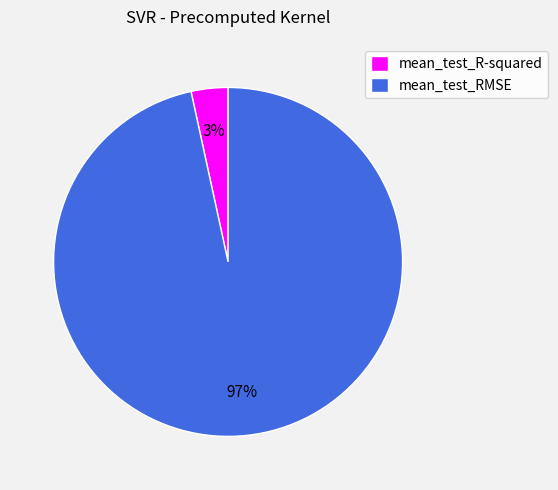

Which category accounts for the majority?

mean_test_RMSE